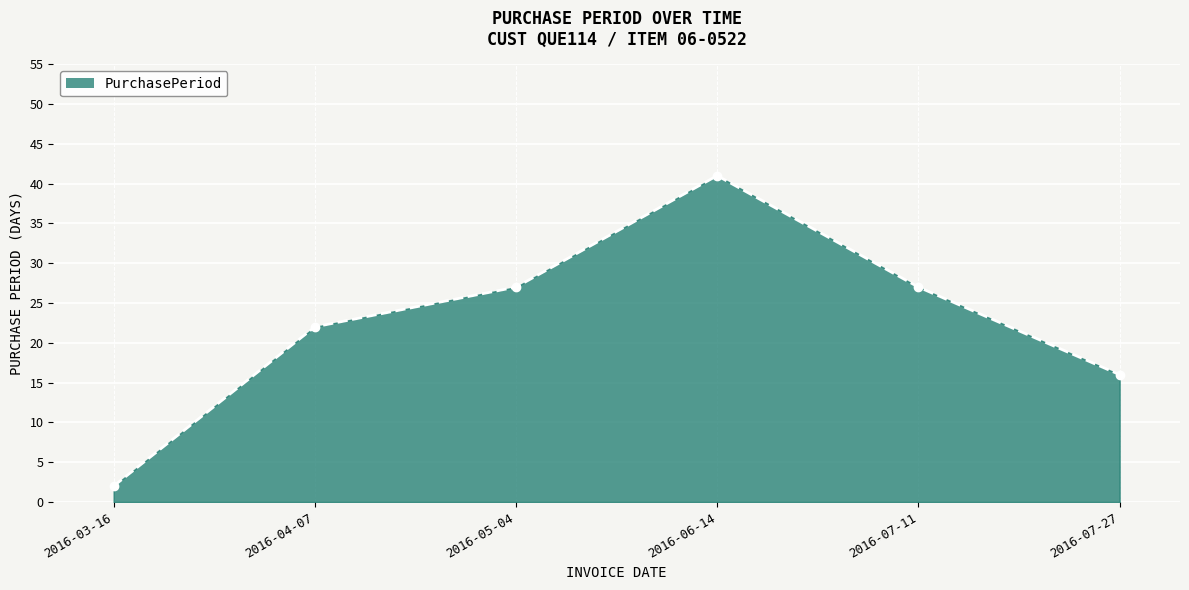

What is the change in value from 2016-03-16 to 2016-06-14?

+39